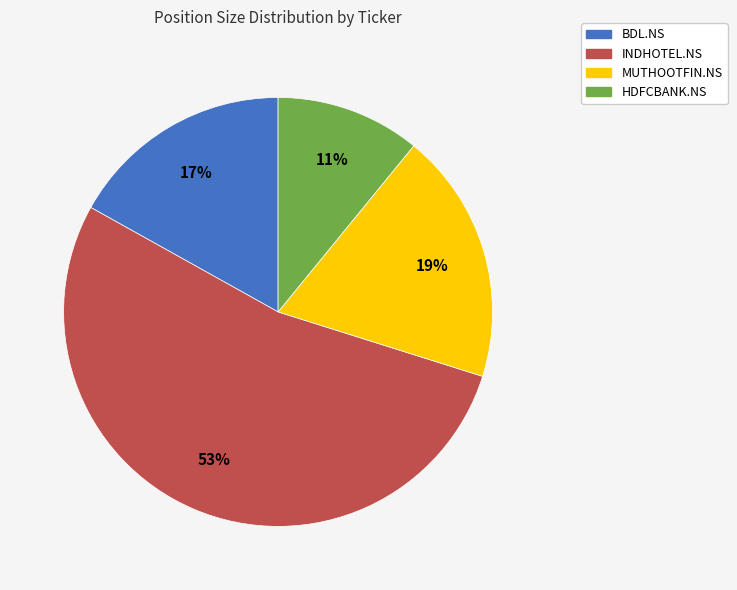

Which has a higher value, MUTHOOTFIN.NS or BDL.NS?

MUTHOOTFIN.NS